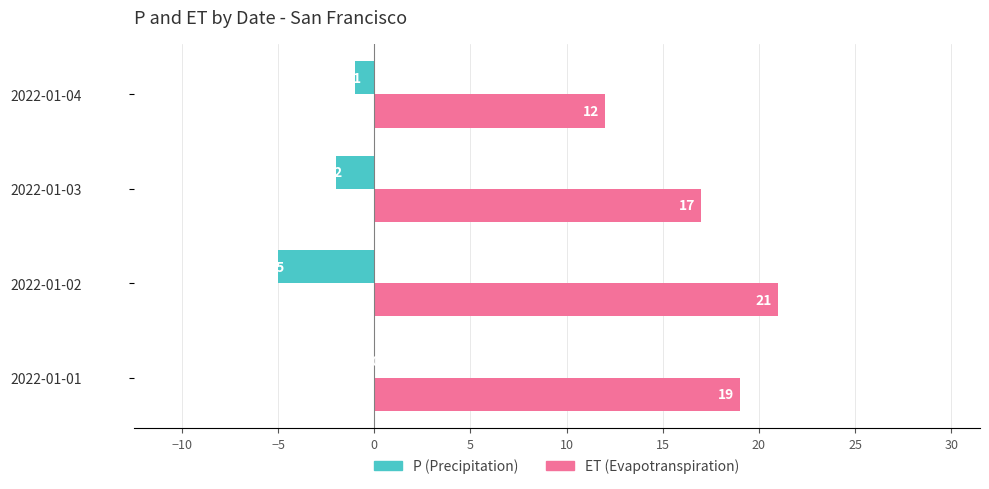

Is it true that P (Precipitation) equals -1 at 2022-01-04?

True